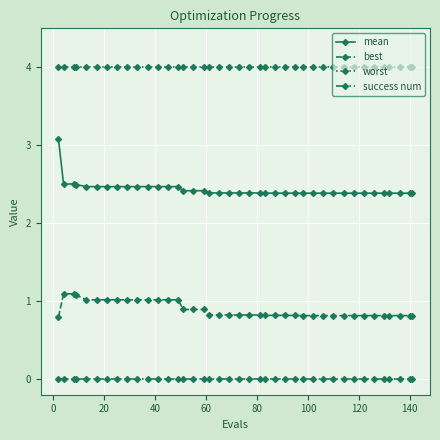

At how many categories does at least one series exceed 2?

40